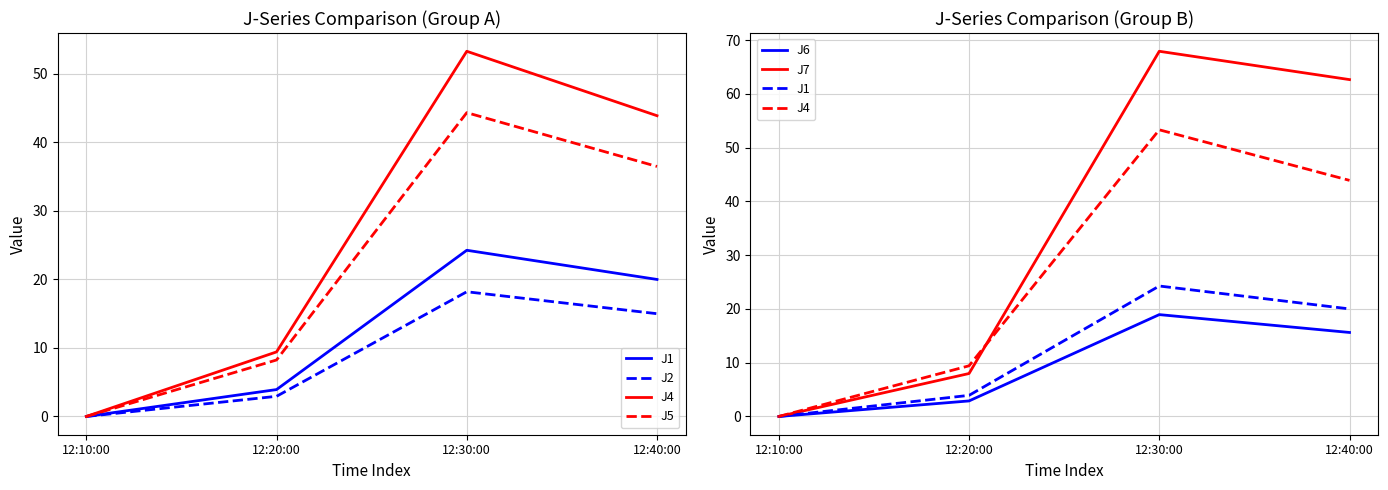

What is the label of the 4th point from the right?

12:10:00